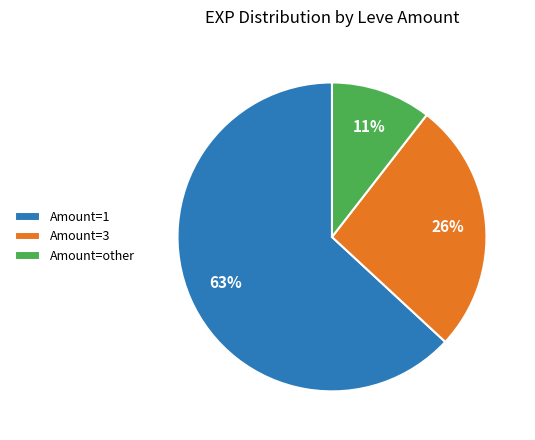

Which slice is the smallest?

Amount=other